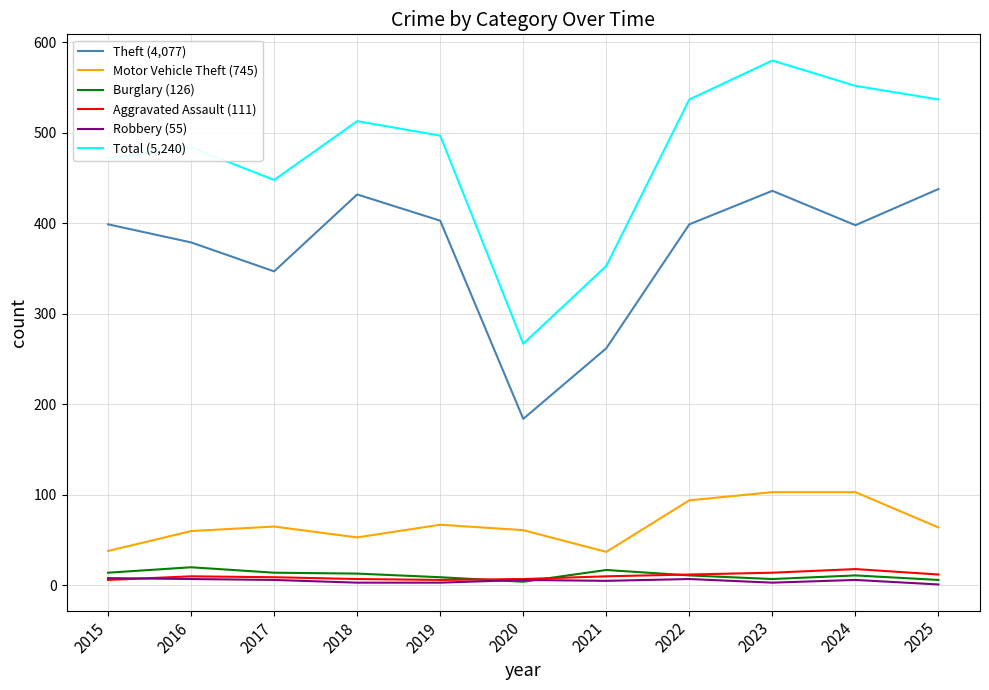

True or false: Theft (4,077) has a value of 632 at 2022.

False